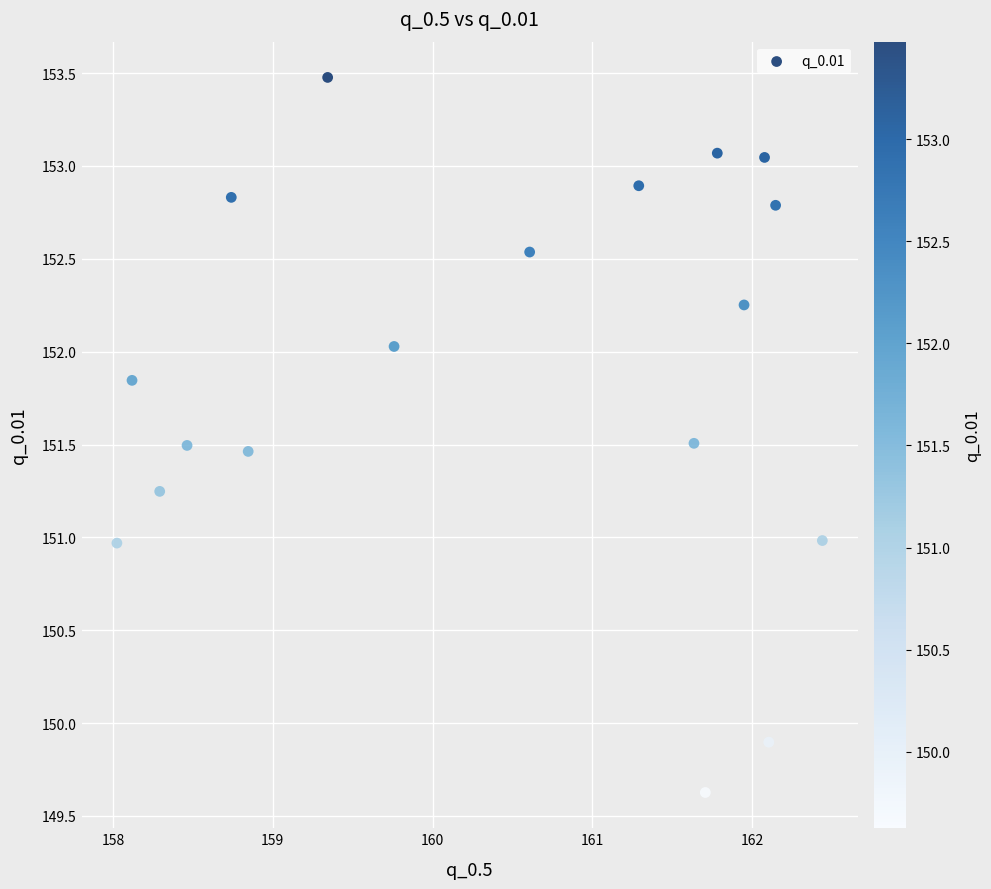

What is the range of X values (max minus min)?

4.4